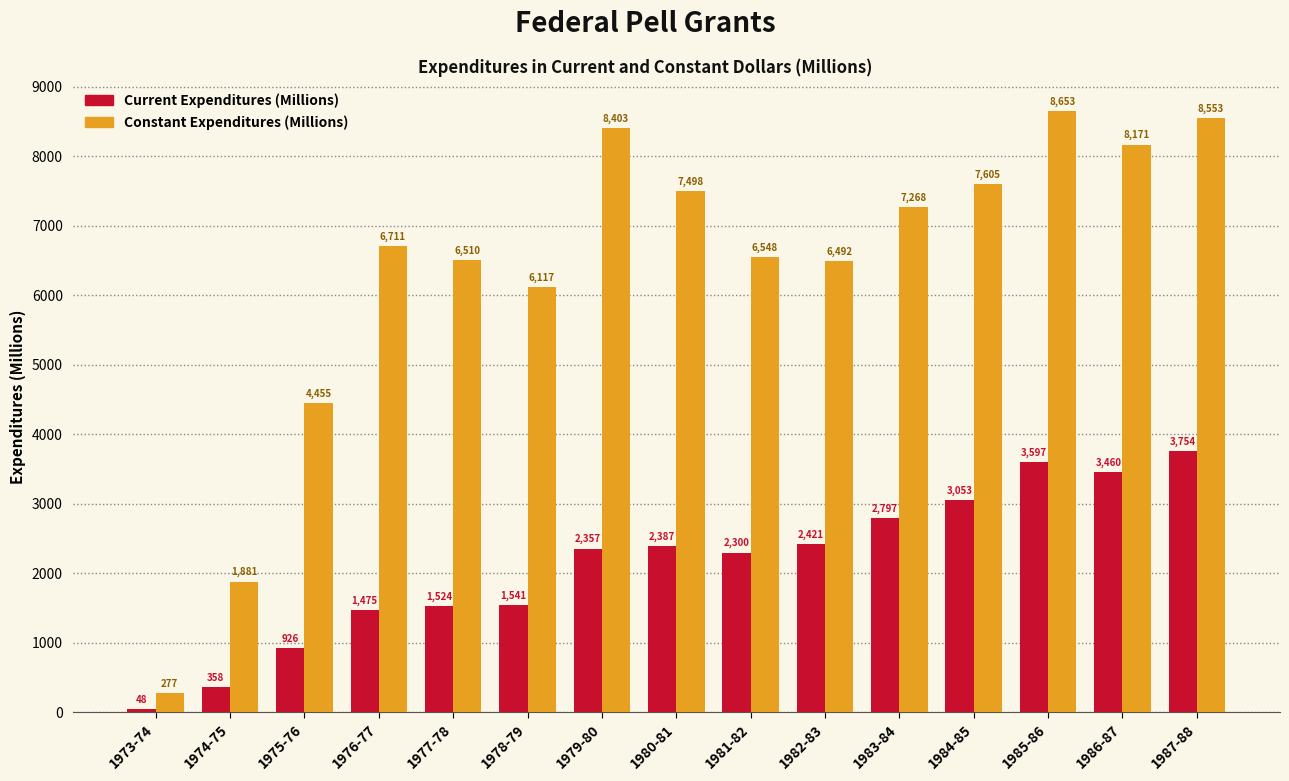

Rank the categories by Current Expenditures (Millions) value from lowest to highest.

1973-74, 1974-75, 1975-76, 1976-77, 1977-78, 1978-79, 1981-82, 1979-80, 1980-81, 1982-83, 1983-84, 1984-85, 1986-87, 1985-86, 1987-88